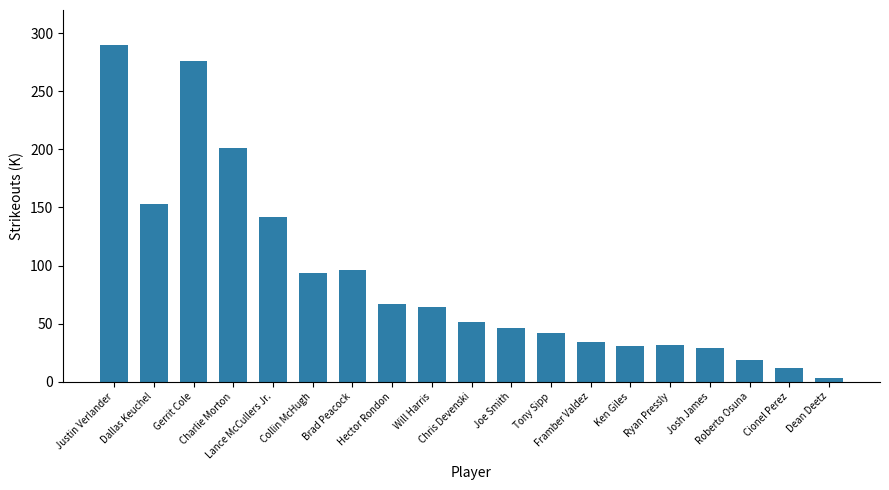

What is the minimum value shown in the chart?

3